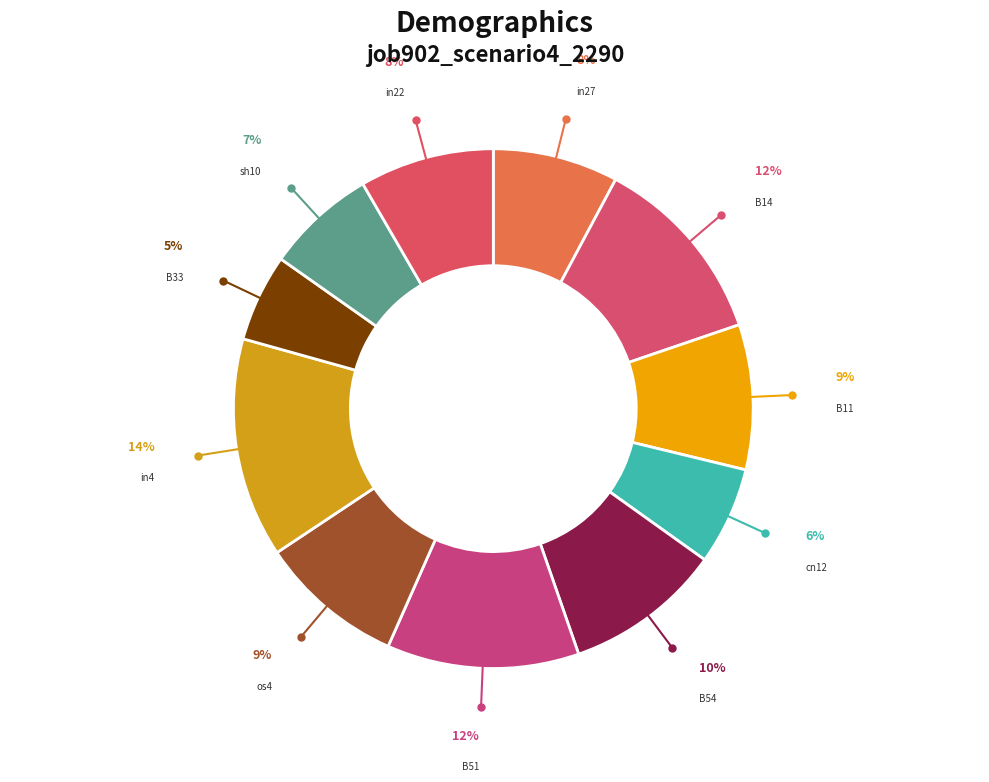

Does any single category account for the majority?

No